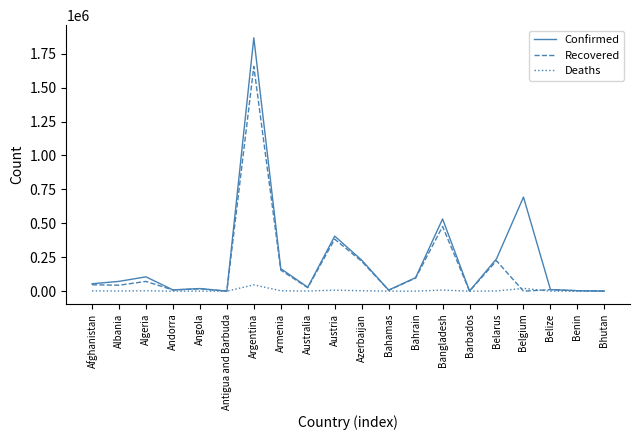

At which category is the sum across all series the highest?

Argentina